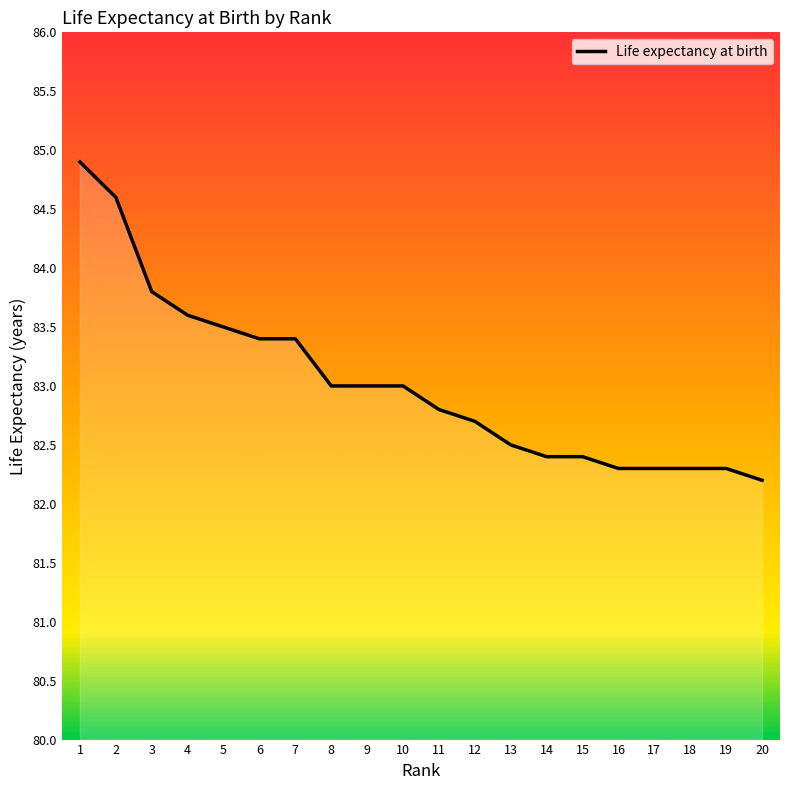

What is the maximum value shown in the chart?

84.9